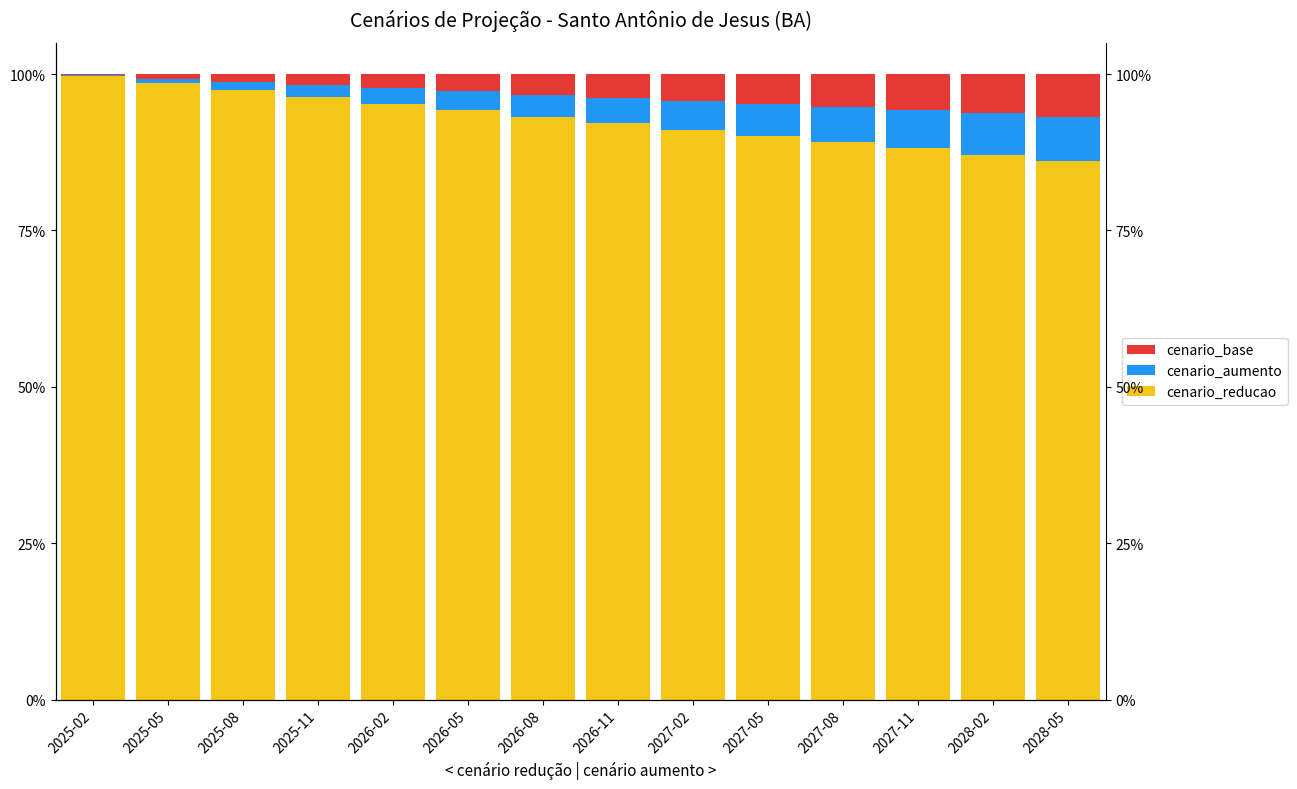

What position from the left is 2026-08?

7